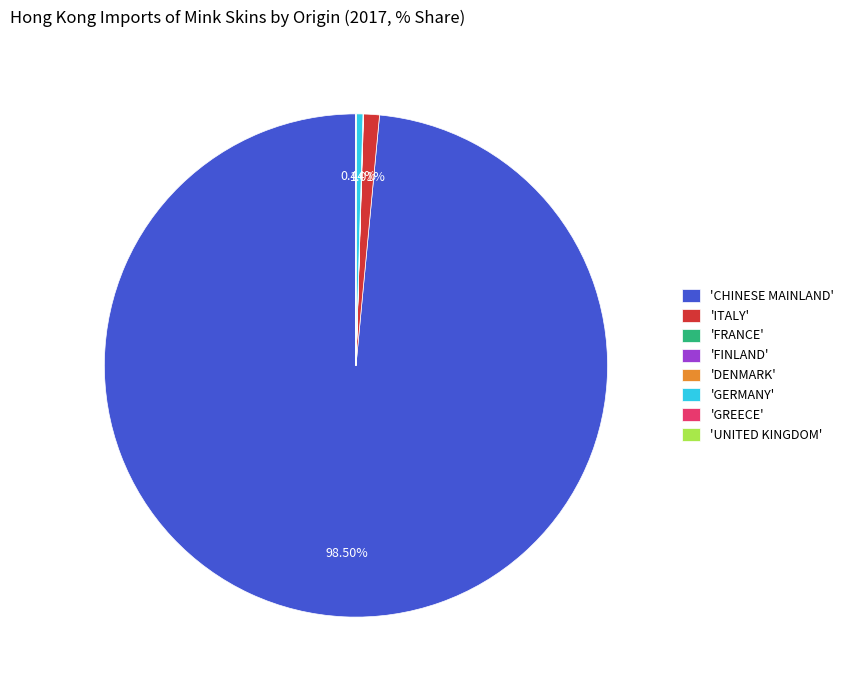

Which category accounts for the majority?

'CHINESE MAINLAND'